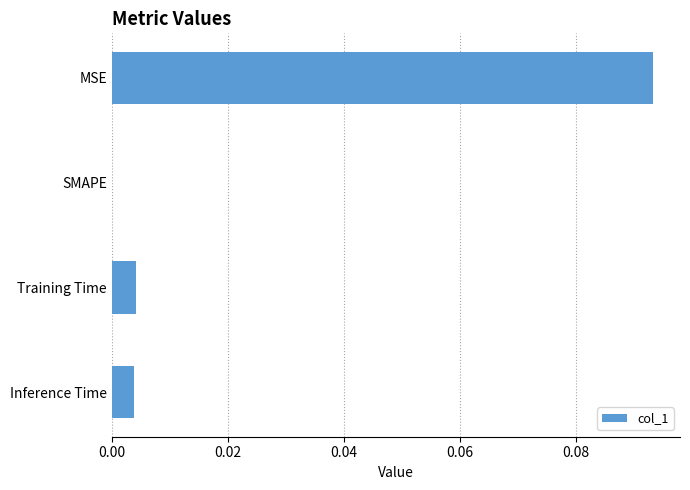

Which category has the highest value across all series?

MSE